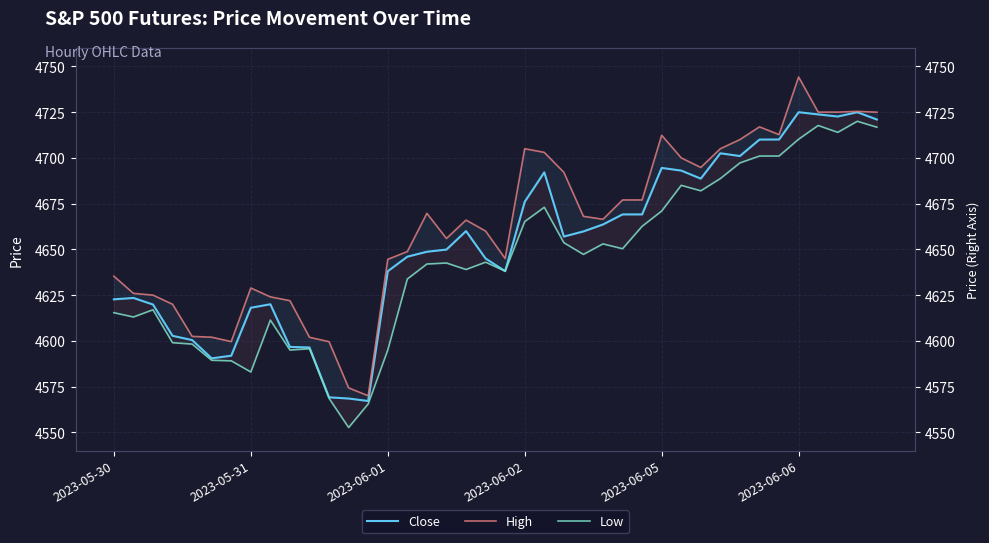

At how many categories does at least one series exceed 4712?

8